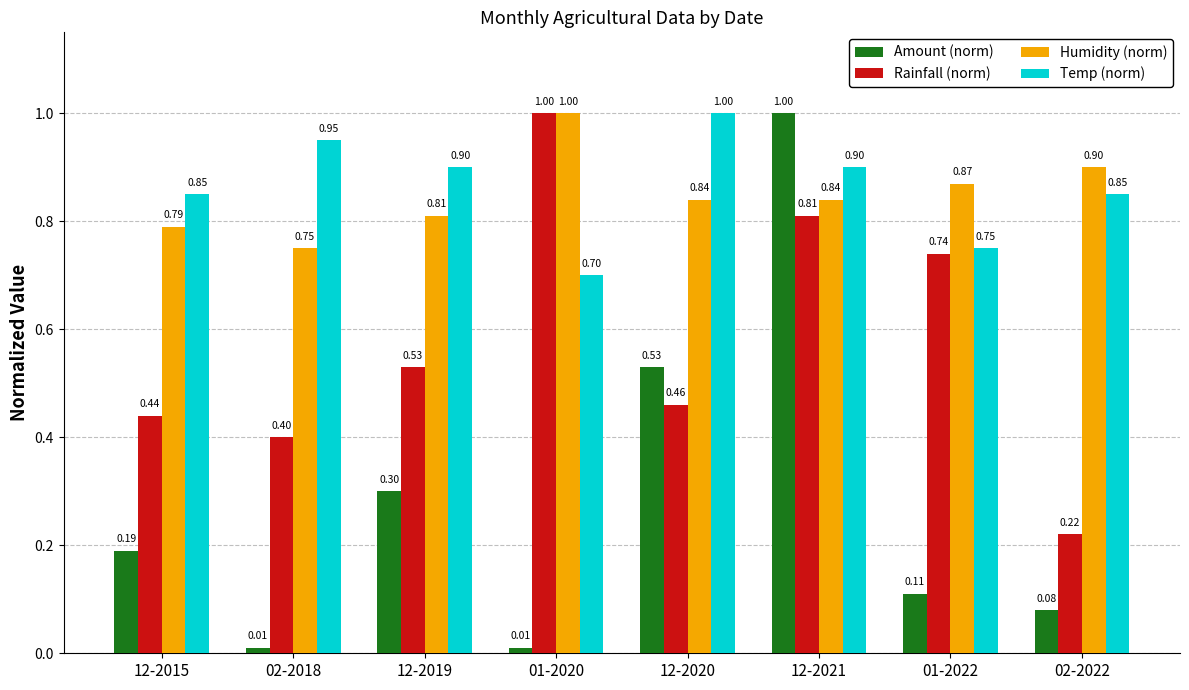

What is the difference between the Rainfall (norm) values at 01-2020 and 02-2018?

0.6